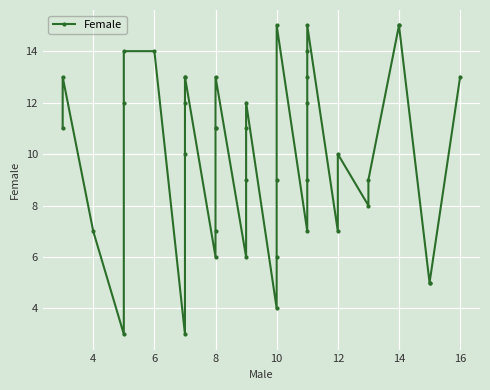

Is this an area chart (filled region under the line)?

No